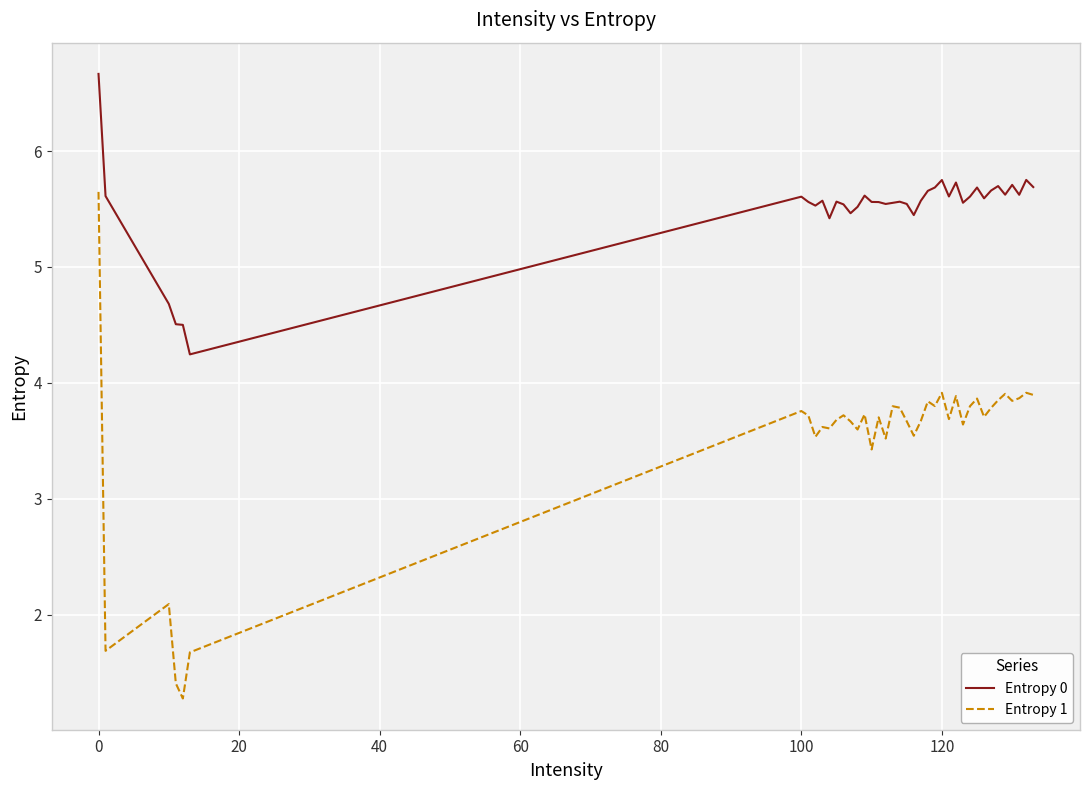

List the series in order of their peak value, highest first.

Entropy 0, Entropy 1